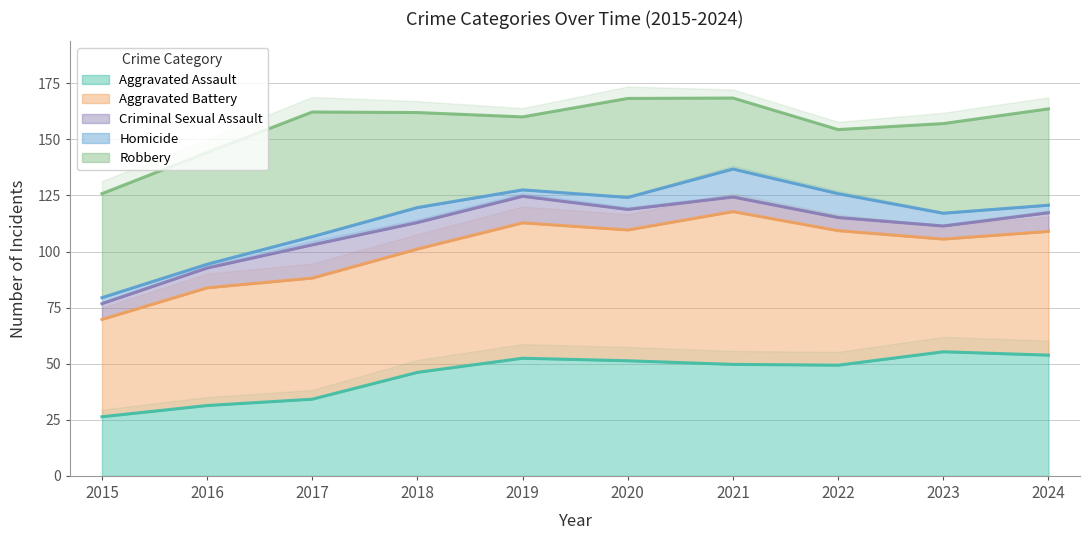

In Aggravated Assault, how many points are higher than both neighbors (excluding endpoints)?

2